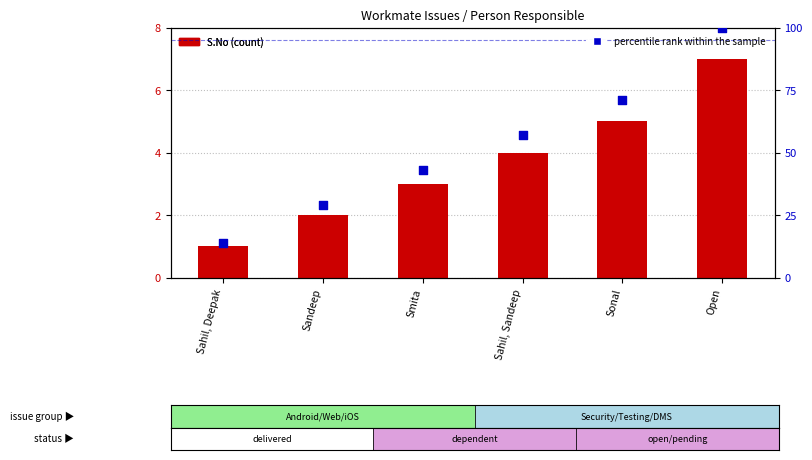

Which series contains the lowest Y value?

S.No (count)